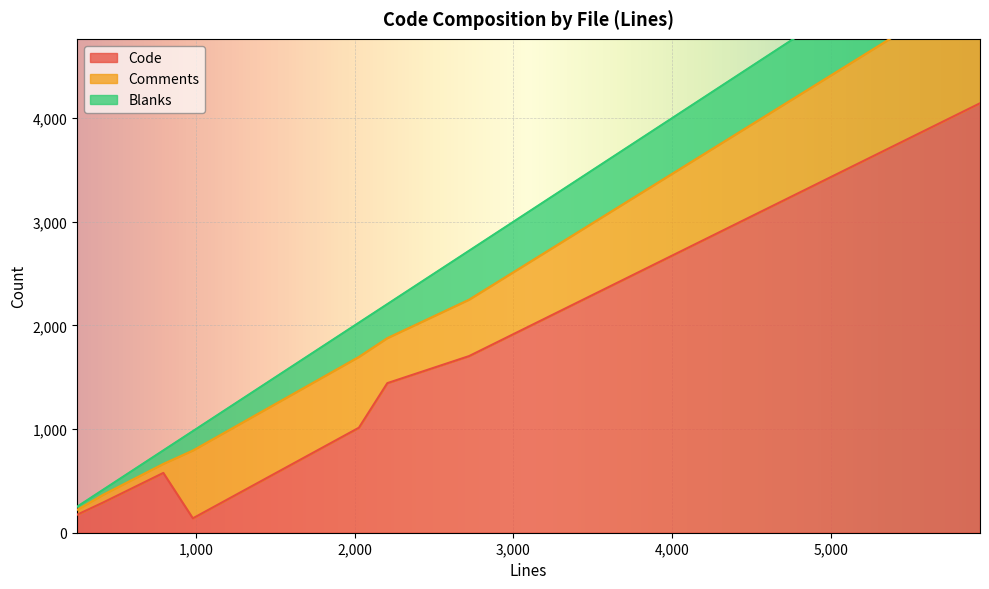

How many distinct data groups are displayed?

3